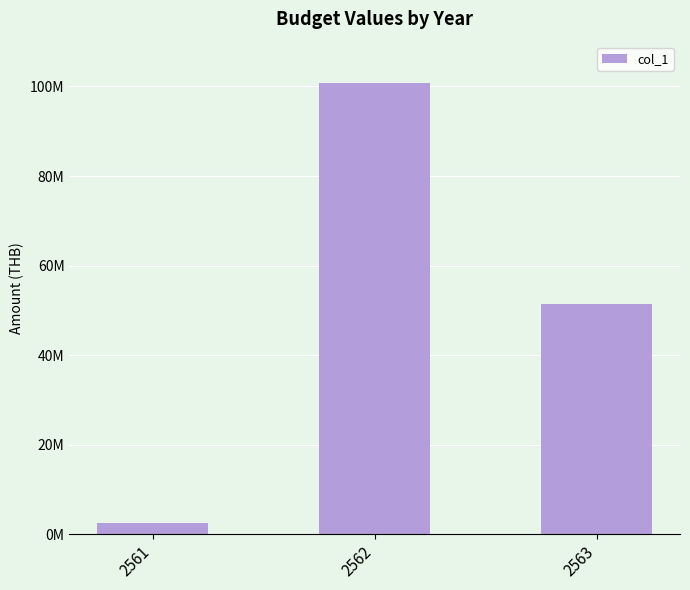

Are the bars horizontal?

No